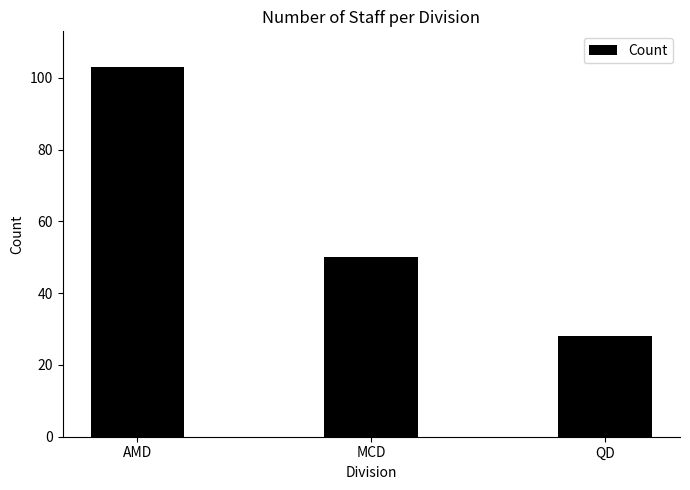

Read the value at QD.

28